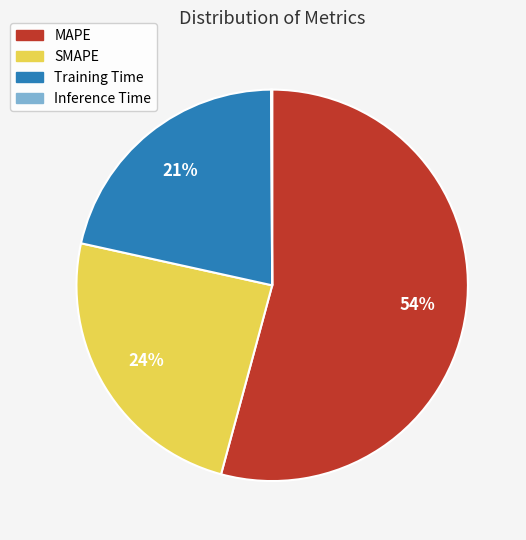

Combined, do MAPE and Training Time account for over 50%?

Yes